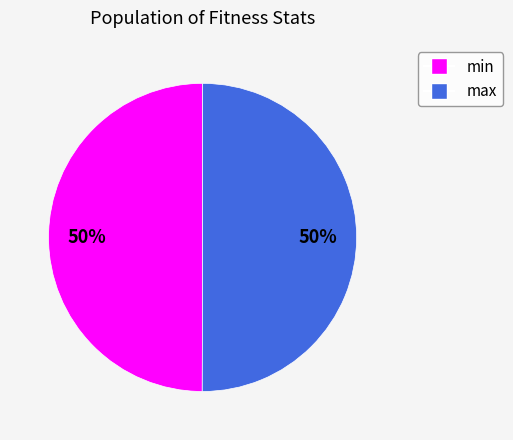

Is the sum of max and min greater than half?

Yes